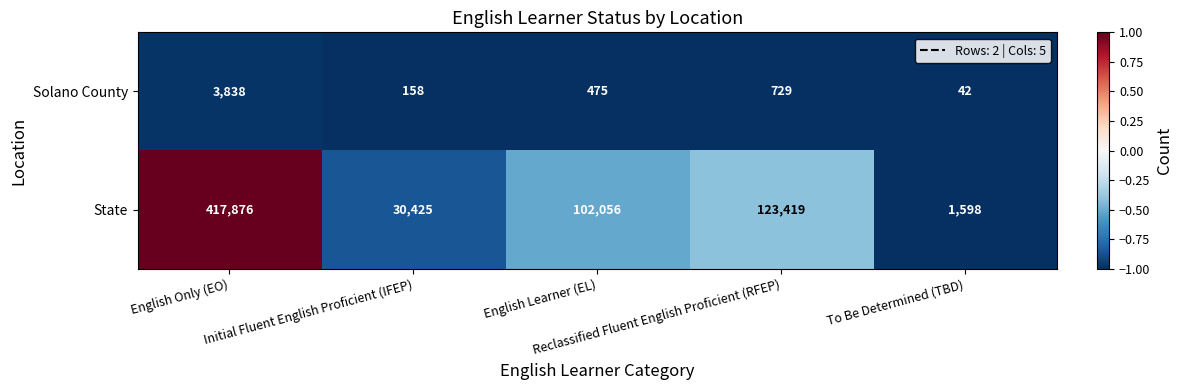

At which category does the chart reach its minimum across all series?

To Be Determined (TBD)